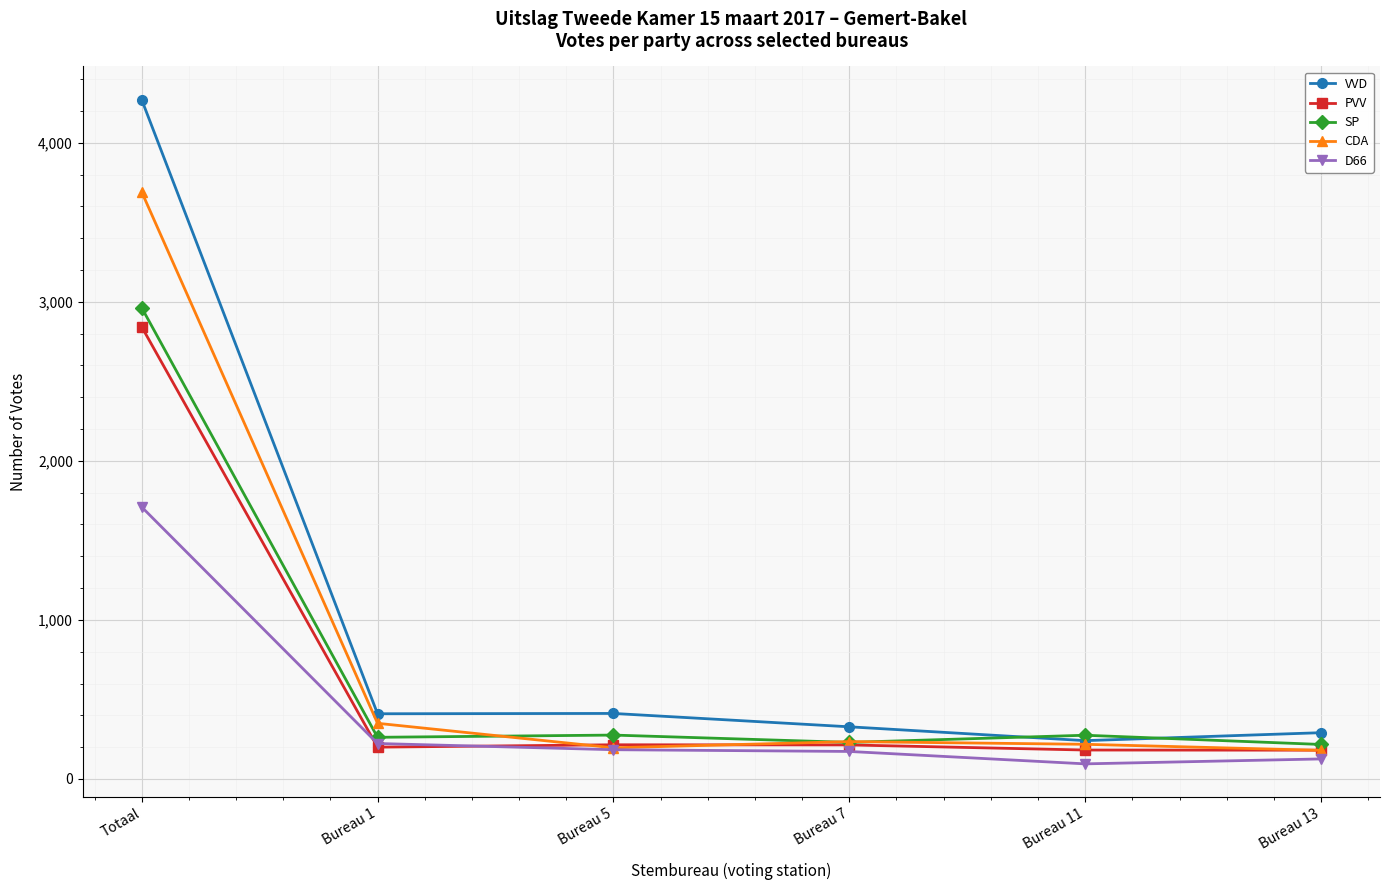

What is the minimum value shown in the chart?

95